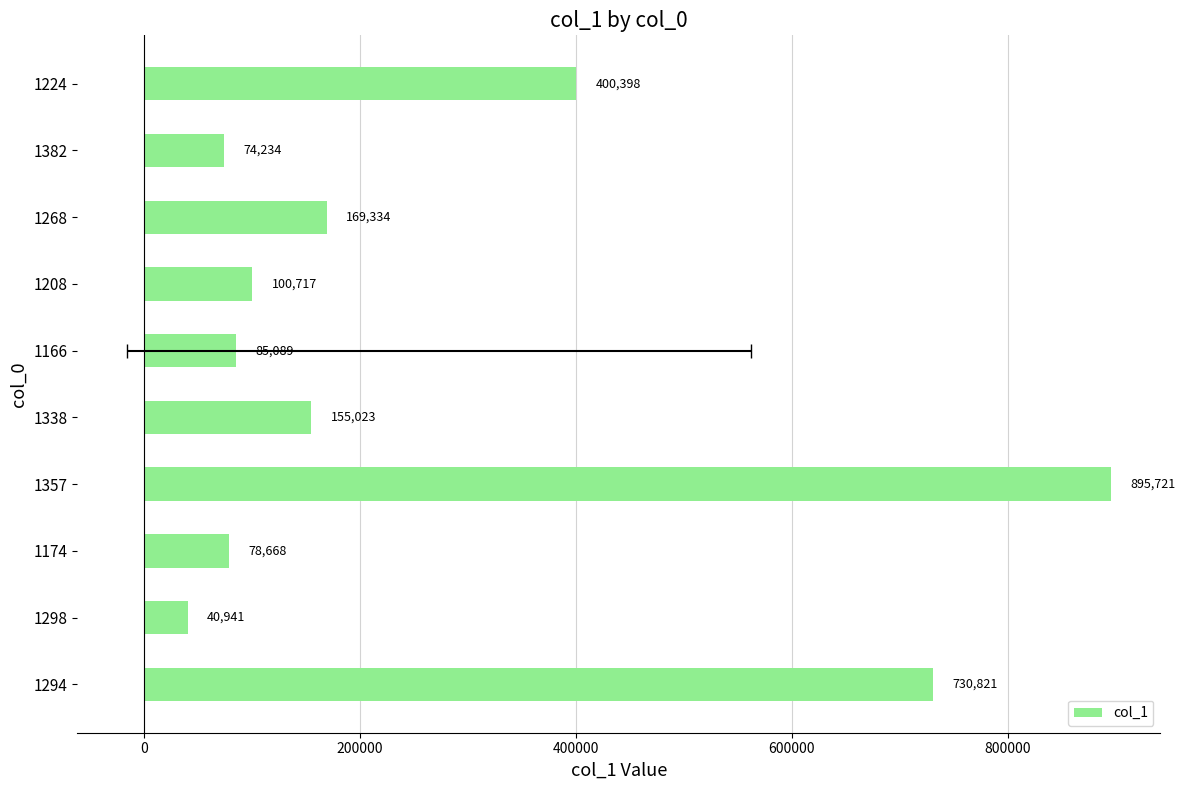

What is the greatest value displayed?

895721